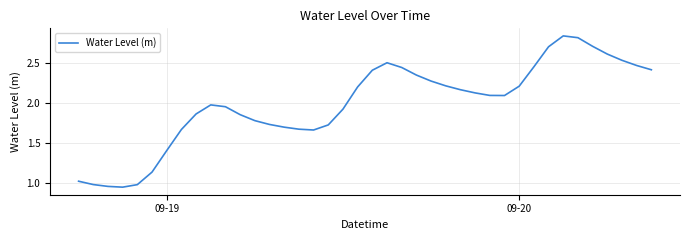

Is this an area chart (filled region under the line)?

No